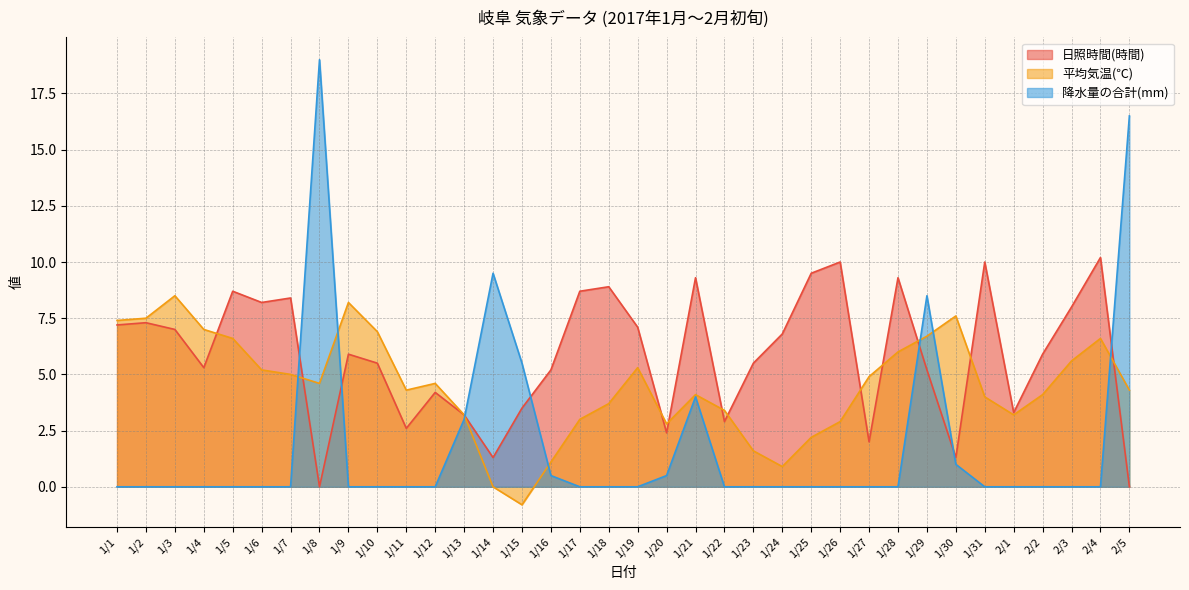

True or false: 降水量の合計(mm) and 平均気温(℃) intersect in this chart.

True